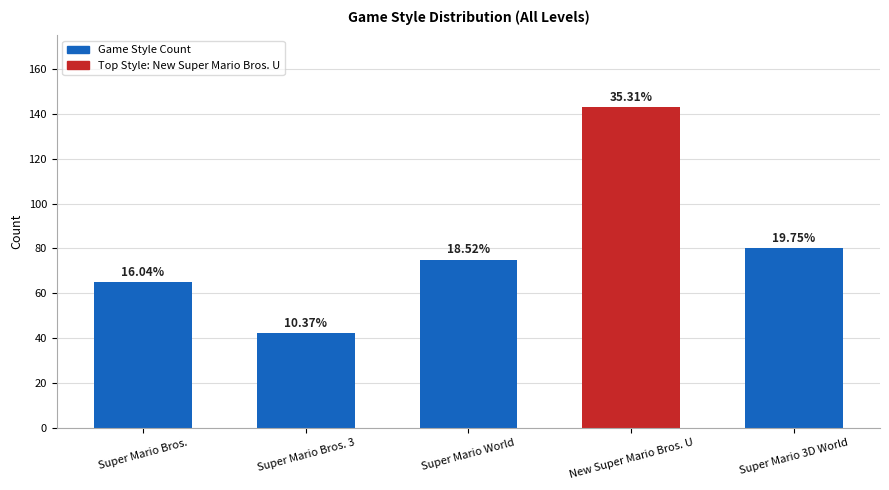

What is the label of the 1st bar from the right?

Super Mario 3D World